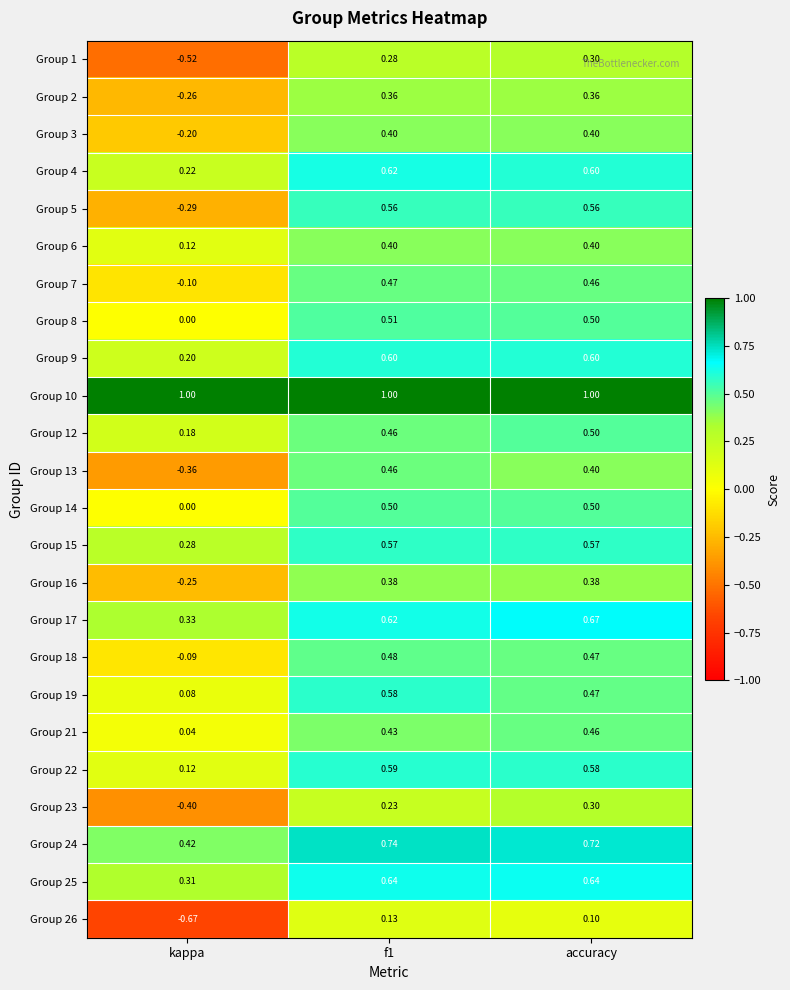

At which category is the sum across all series the highest?

f1